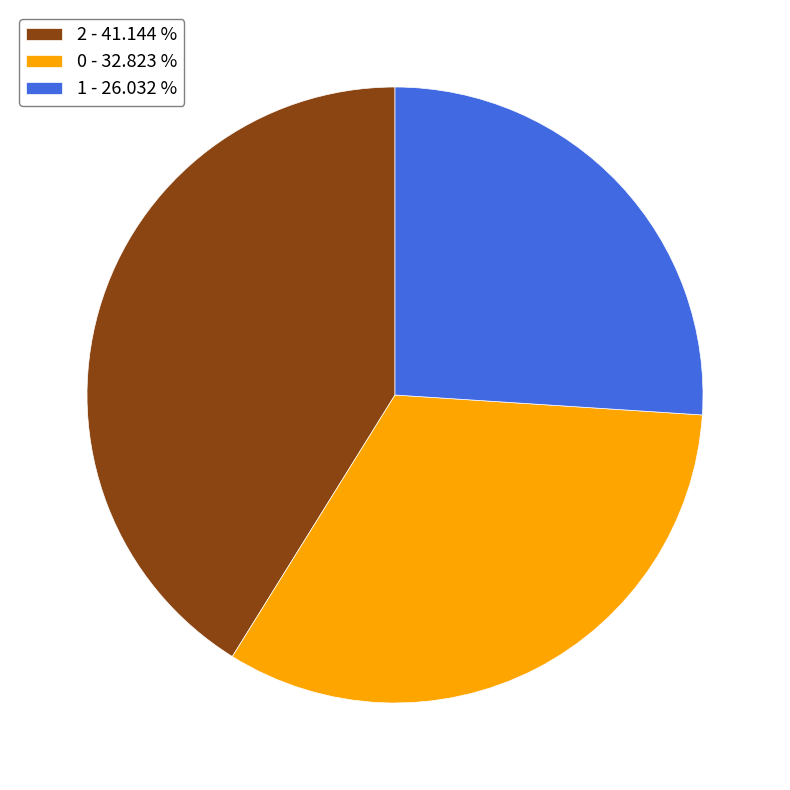

Combined, do 0 and 1 account for over 50%?

Yes